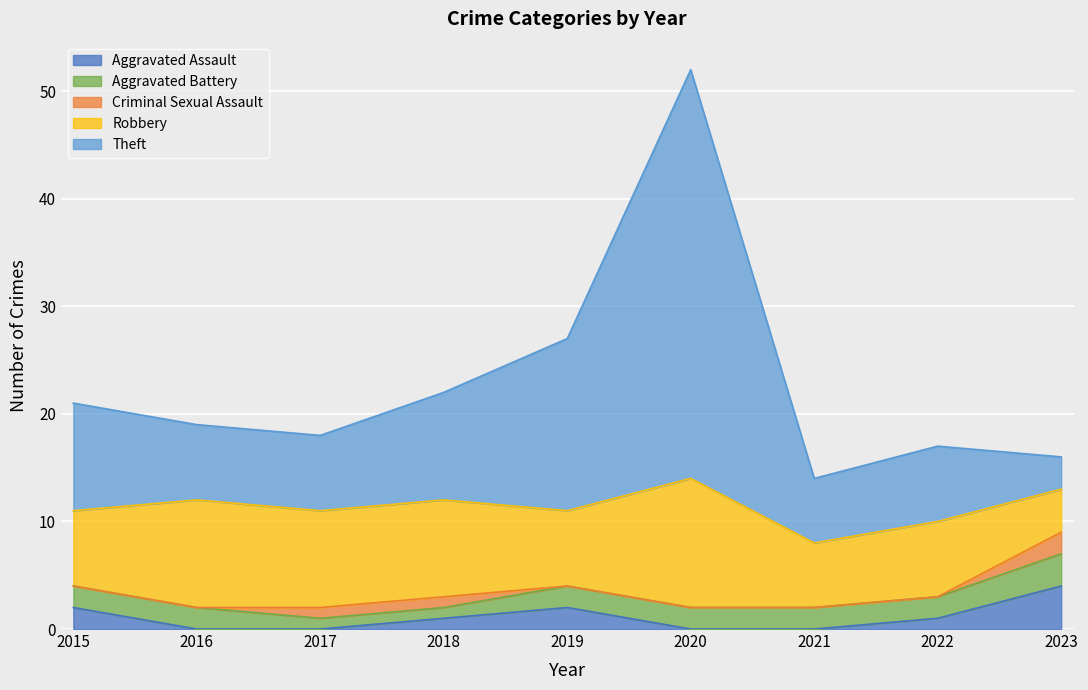

Which label corresponds to the largest value in the chart?

2020